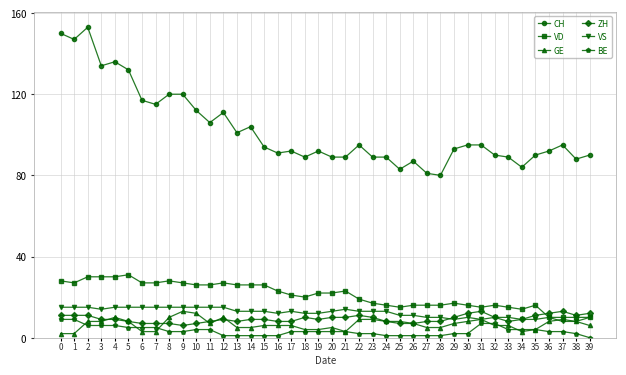

Which series ends up on top after the final intersection of VD and ZH?

ZH